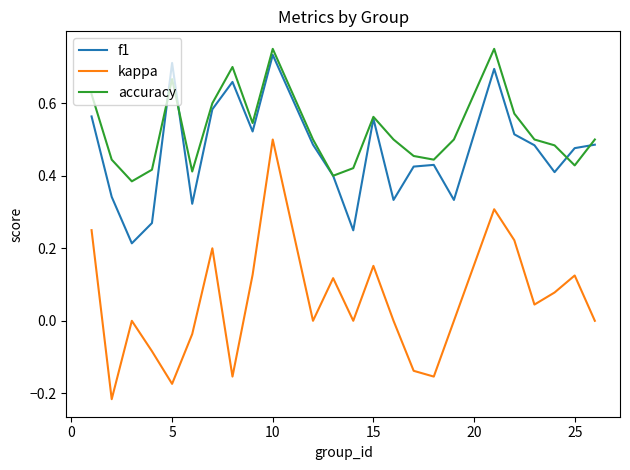

Which series has the widest spread of values?

kappa